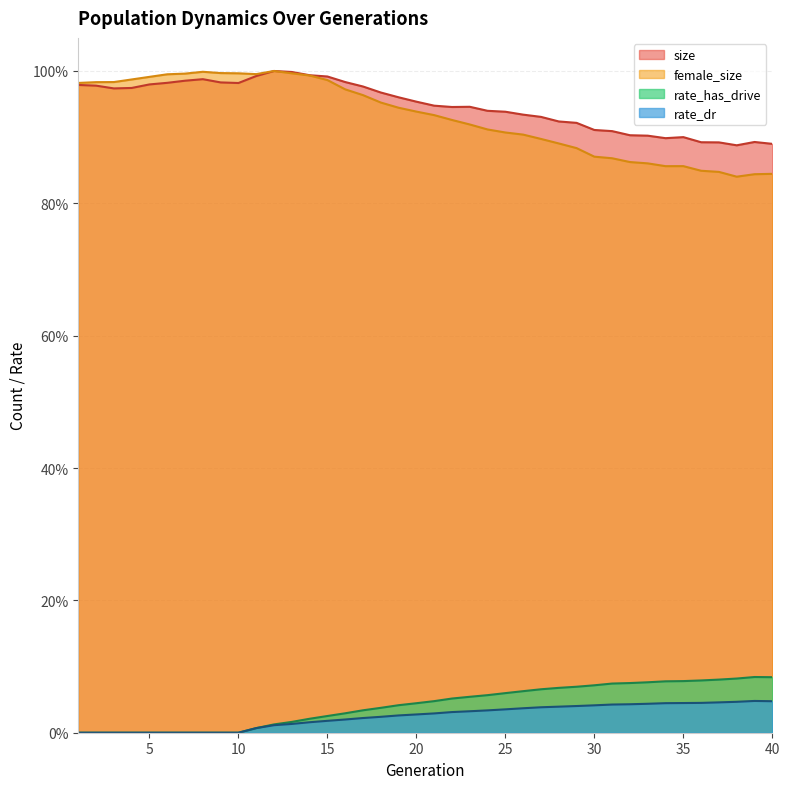

What is the value of the size point at the 3rd from the left?

1.0